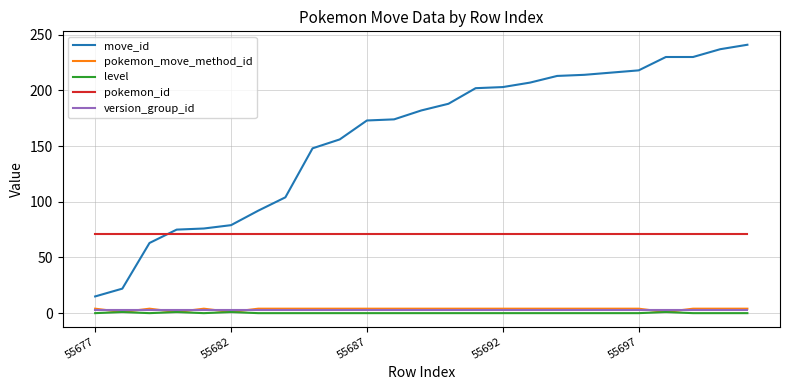

Which series has the largest total across all categories?

move_id